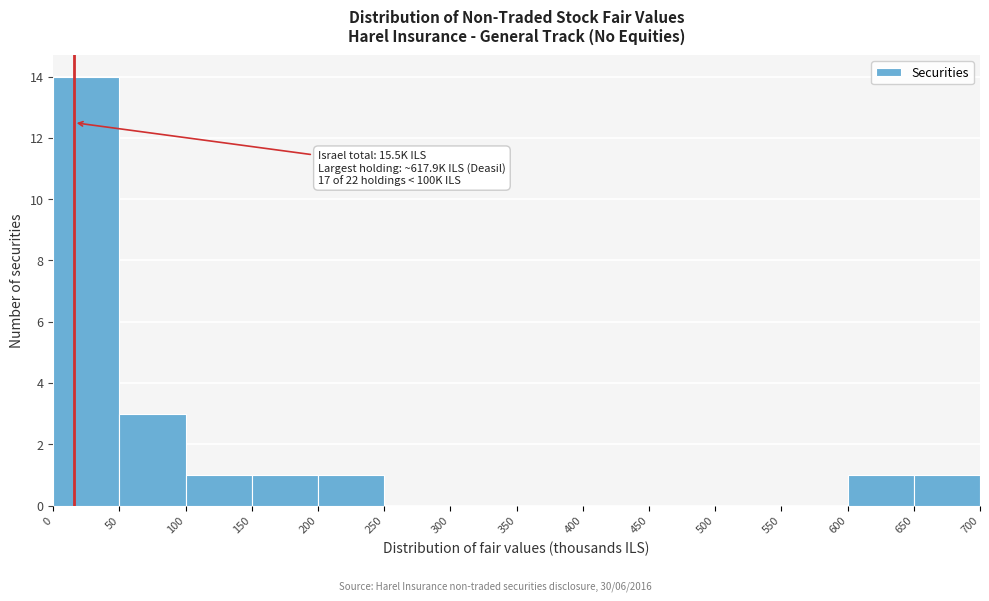

Which range on the x-axis has the tallest bar?

0 to 50